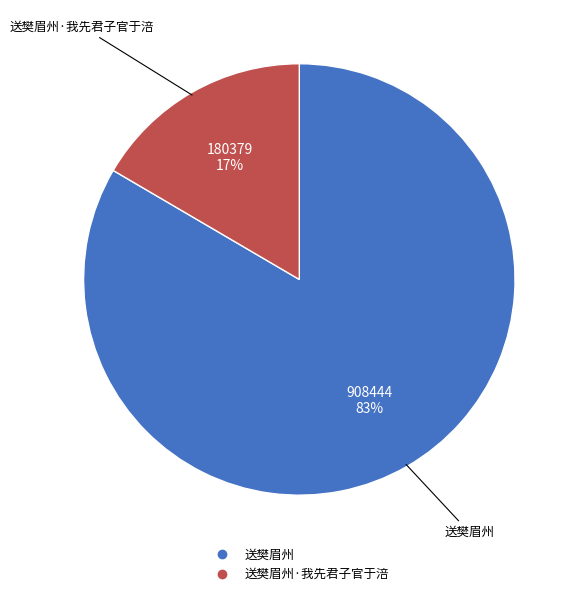

To the nearest percent, what is the average slice percentage?

50%